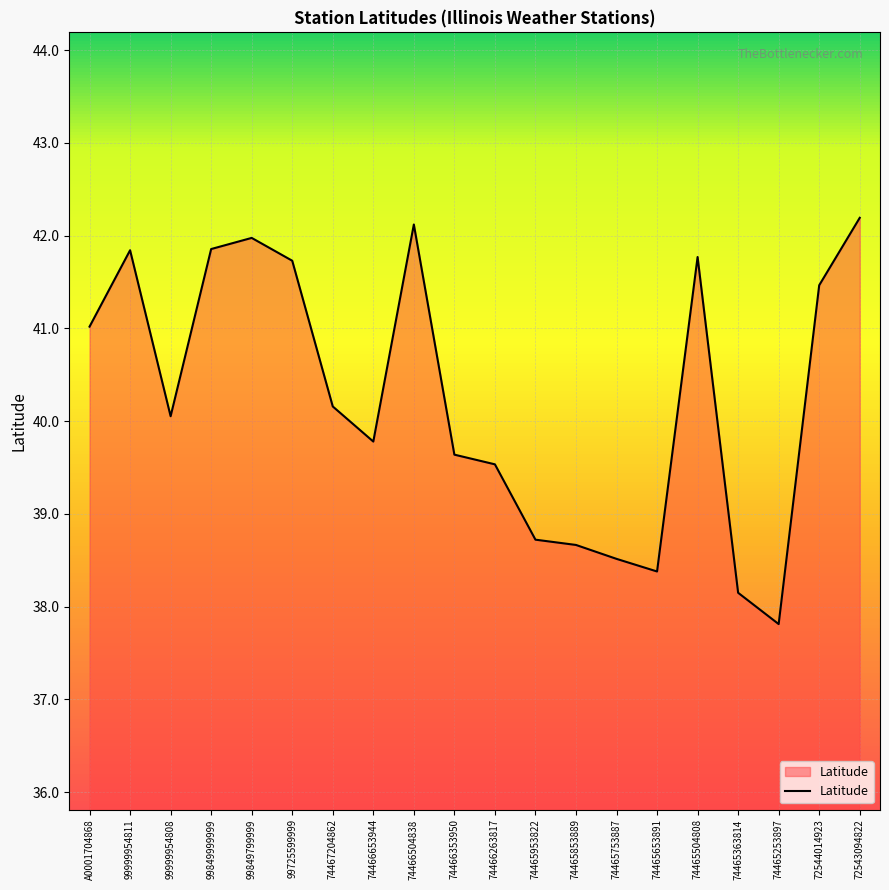

What is the difference between the values at 99849799999 and A0001704868?

1.0